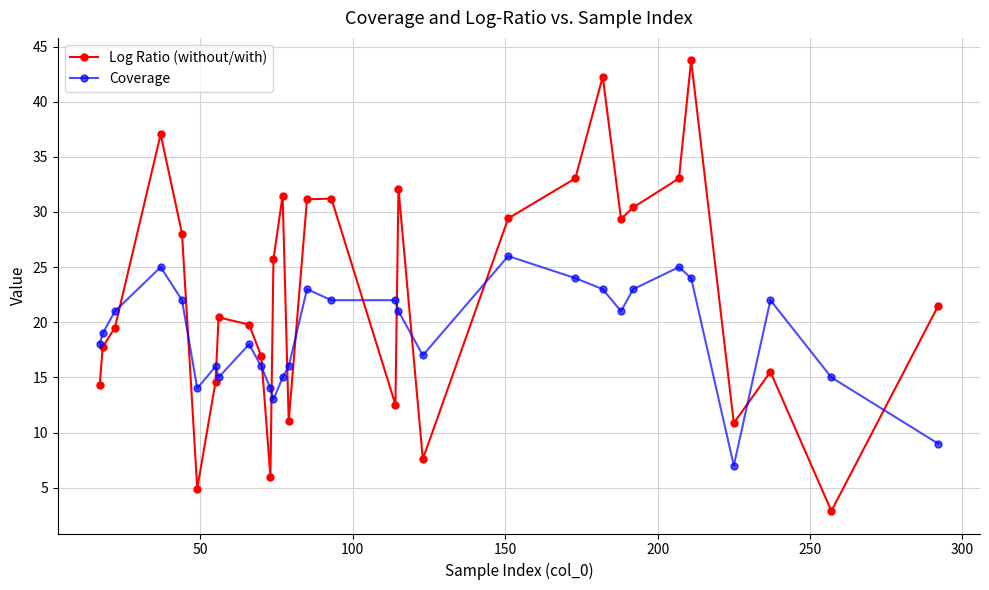

True or false: Coverage has more than 1 interior local peaks.

True